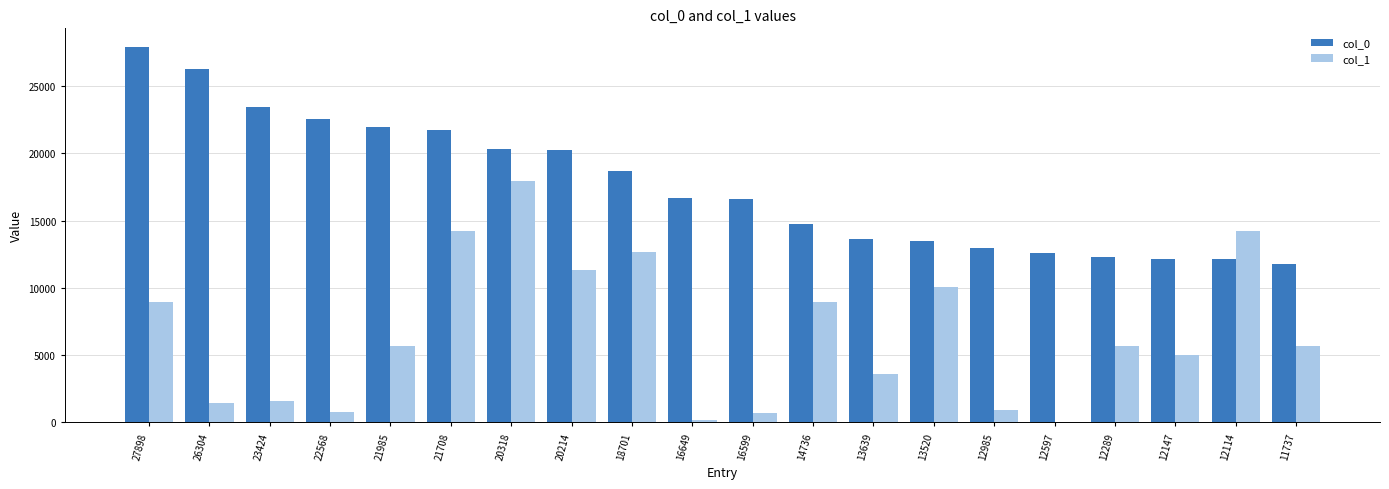

Between 27898 and 11737, which series saw the biggest shift?

col_0